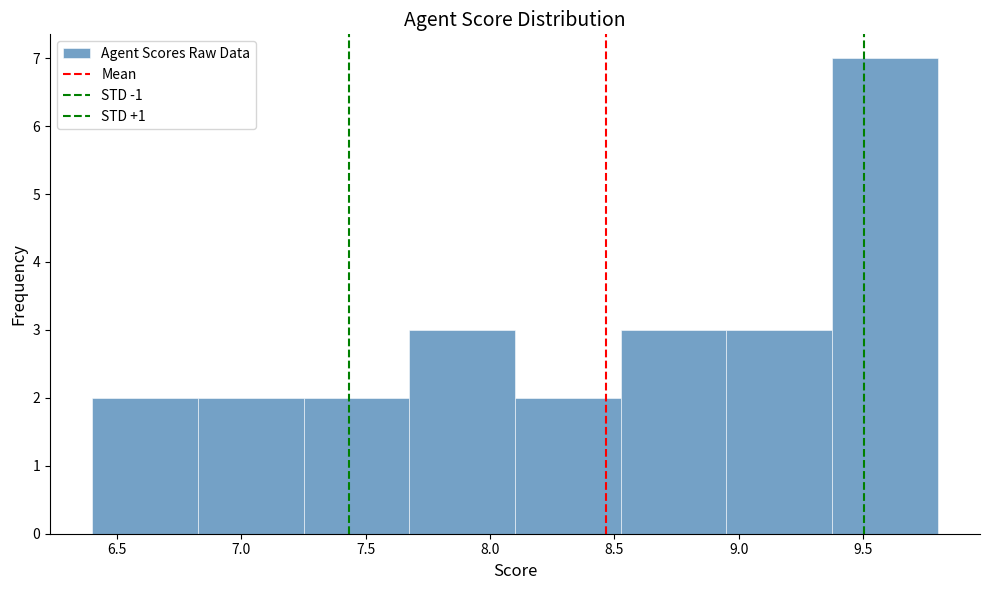

Reading left to right, list every bar in this chart as the range it spans on the x-axis followed by its height. Neither the bar edges nor the heights are printed on the chart, so give them approximately, as read against the axes.

6.400 to 6.825: 2
6.825 to 7.250: 2
7.250 to 7.675: 2
7.675 to 8.100: 3
8.100 to 8.525: 2
8.525 to 8.950: 3
8.950 to 9.375: 3
9.375 to 9.800: 7